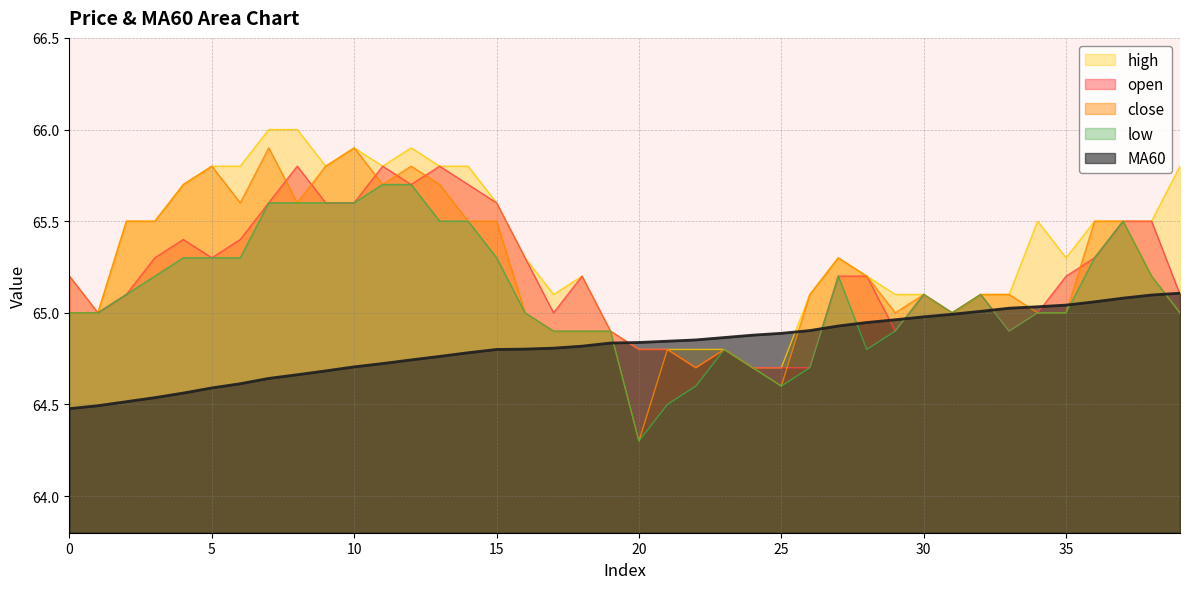

What is the difference between the maximum and minimum values in the MA60 series?

0.6